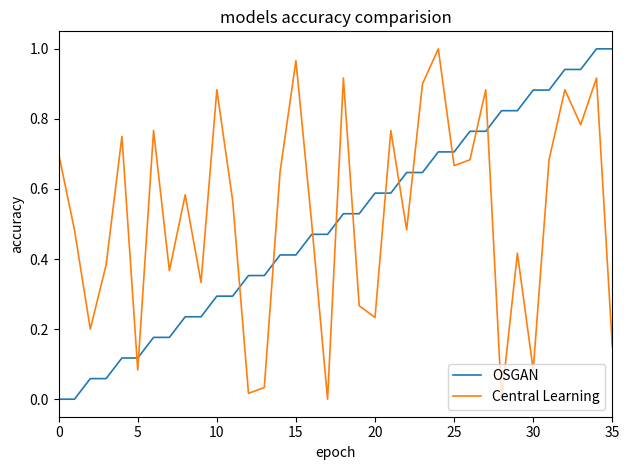

Which series ends up on top after the final intersection of Central Learning and OSGAN?

OSGAN